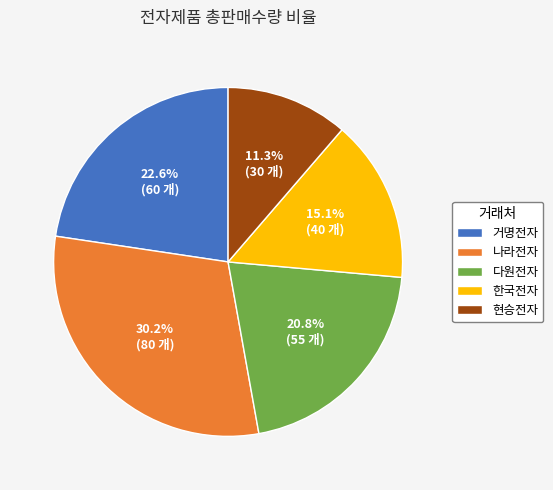

What is the largest slice in the pie chart?

나라전자